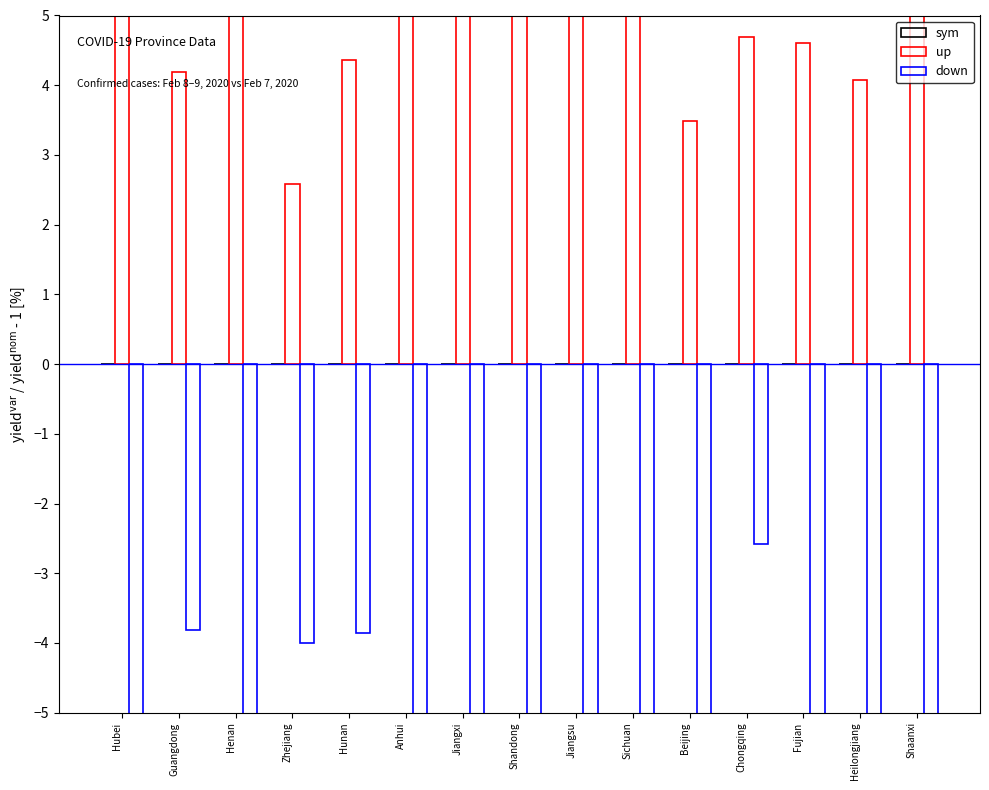

What is the sum of the down values at Hubei and Sichuan?

-16.6